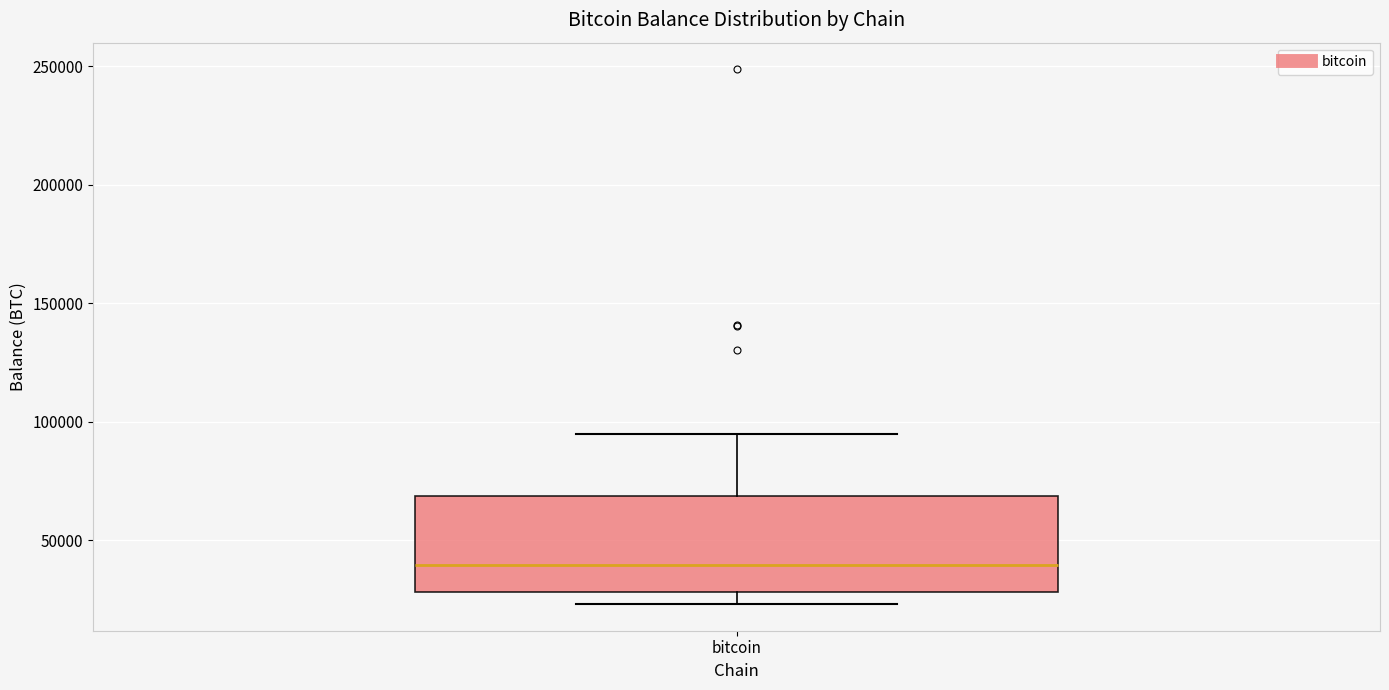

Transcribe this box plot: give where the median line is, the range the box spans, and where the two whiskers end, as read against the y-axis. The values are not printed on the chart, so give them approximately, as read against the axis.

median 40000, box 30000 to 70000, whiskers 25000 to 95000